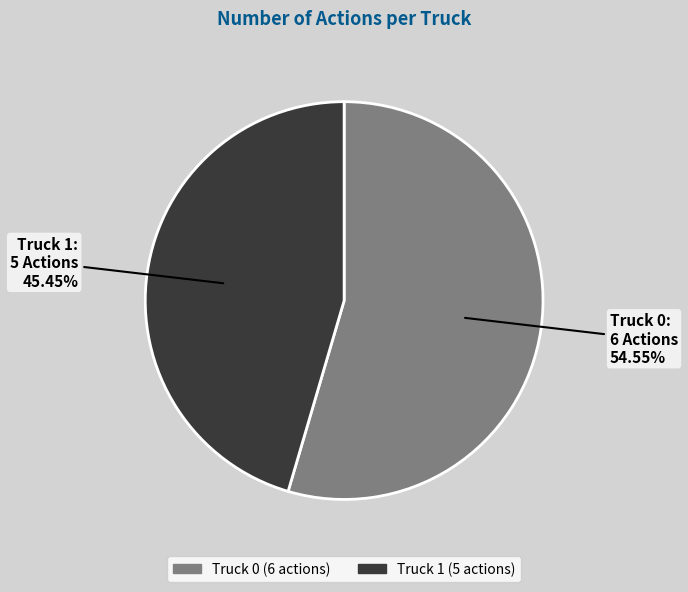

Count the number of slices in the pie.

2